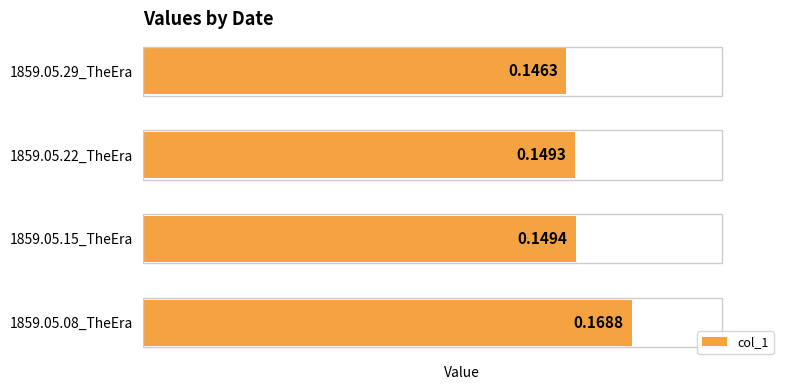

List the labels in order of value, smallest first.

1859.05.29_TheEra, 1859.05.22_TheEra, 1859.05.15_TheEra, 1859.05.08_TheEra